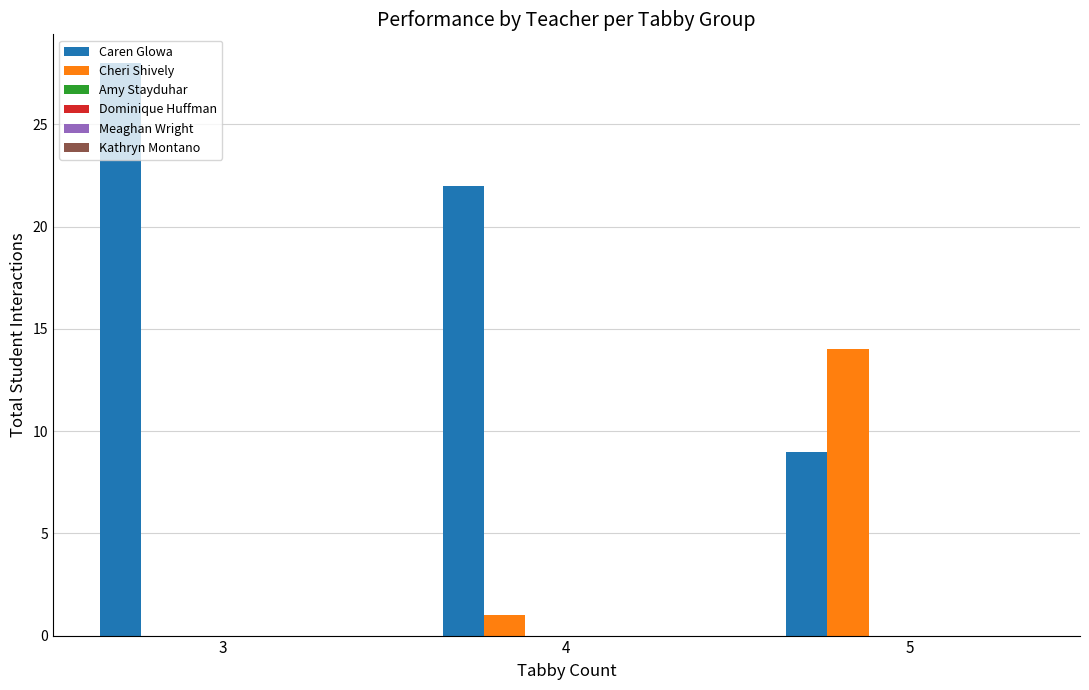

Between 3 and 5, which series saw the biggest shift?

Caren Glowa